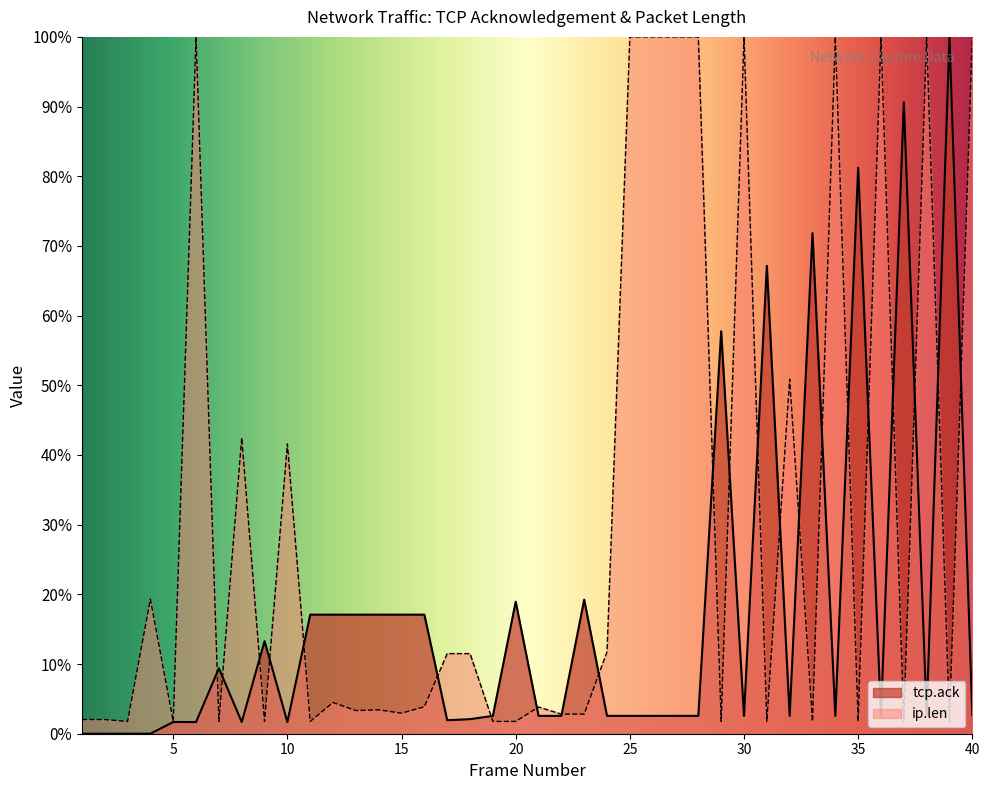

What is the greatest value displayed?

100.0